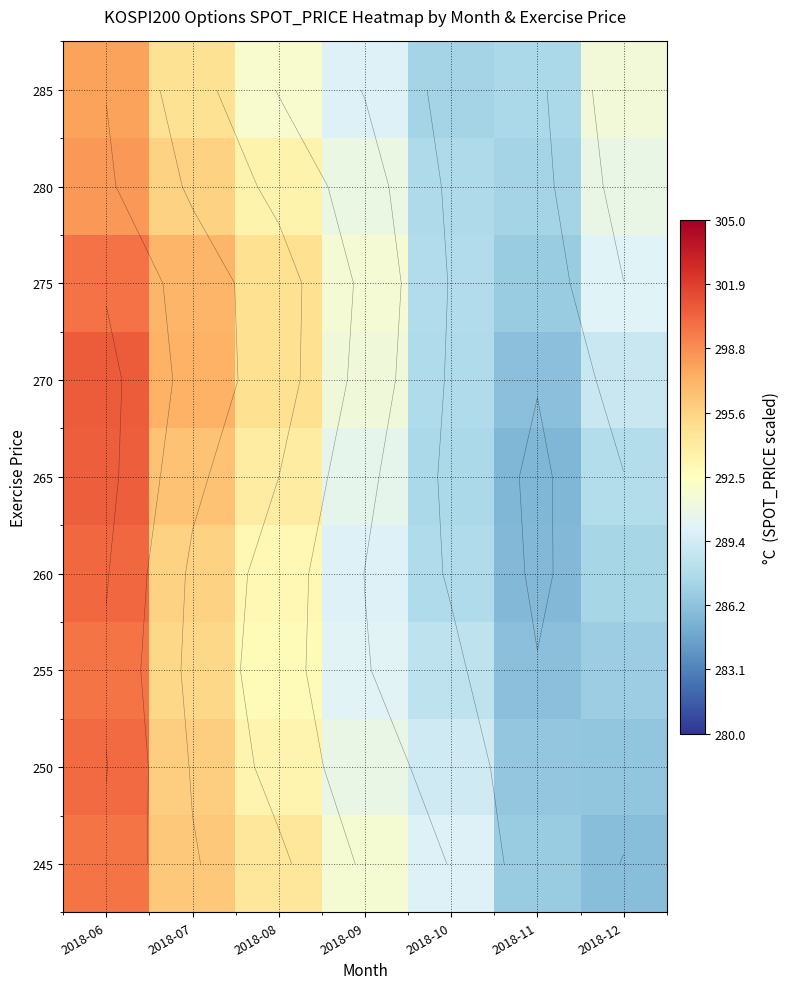

The value of 265 at 2018-08 is 513.9. True or false?

False